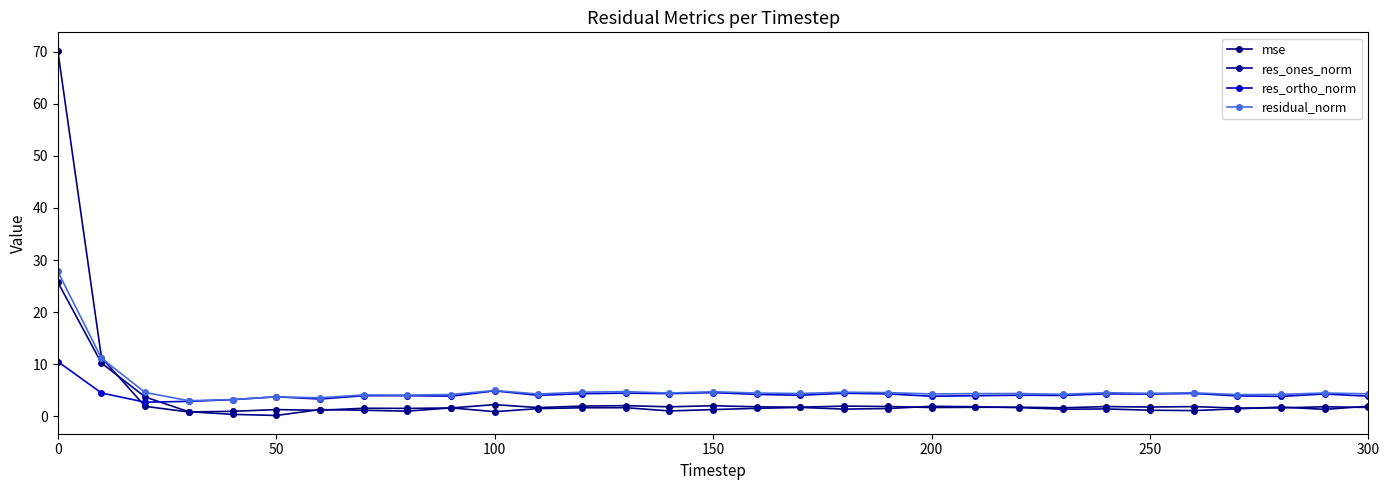

Reading left to right, list all the values displayed in this chart.

mse: 70.3	11.3	1.9	0.8	0.9	1.3	1.1	1.5	1.5	1.6	2.2	1.6	1.9	2.0	1.8	2.0	1.8	1.7	1.9	1.8	1.7	1.7	1.7	1.6	1.8	1.7	1.8	1.5	1.6	1.8	1.7
res_ones_norm: 25.7	10.2	3.7	0.8	0.3	0.1	1.3	1.1	1.0	1.6	0.8	1.4	1.6	1.6	1.0	1.3	1.5	1.7	1.3	1.5	1.9	1.8	1.6	1.3	1.4	1.1	1.1	1.4	1.7	1.3	1.9
res_ortho_norm: 10.5	4.4	2.7	2.8	3.2	3.7	3.3	3.9	3.9	3.8	4.9	4.0	4.3	4.4	4.3	4.5	4.2	4.0	4.4	4.3	3.8	3.9	4.0	4.0	4.3	4.2	4.4	3.9	3.8	4.3	3.8
residual_norm: 27.8	11.1	4.5	3.0	3.2	3.7	3.5	4.1	4.0	4.2	4.9	4.2	4.6	4.7	4.4	4.7	4.4	4.3	4.6	4.5	4.3	4.3	4.3	4.2	4.5	4.4	4.5	4.1	4.2	4.4	4.3